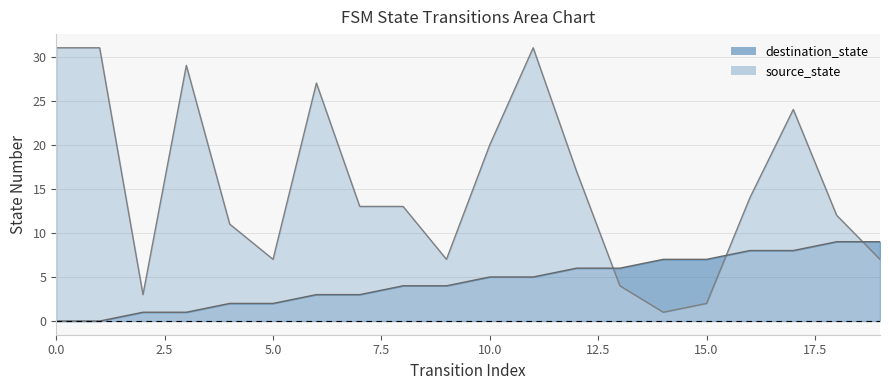

Between 3 and 18, which series saw the biggest shift?

destination_state